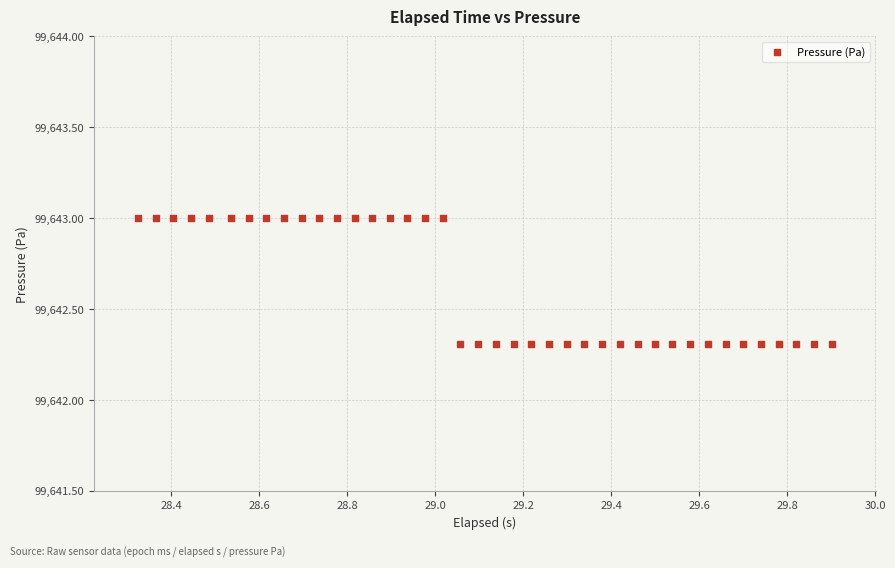

What is the range of X values (max minus min)?

1.6